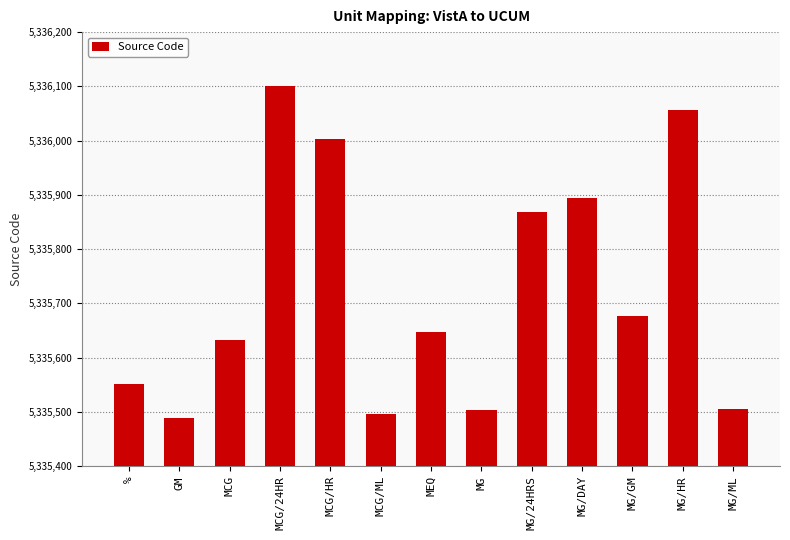

Read the value at MG/DAY, to the nearest 100.

5335900